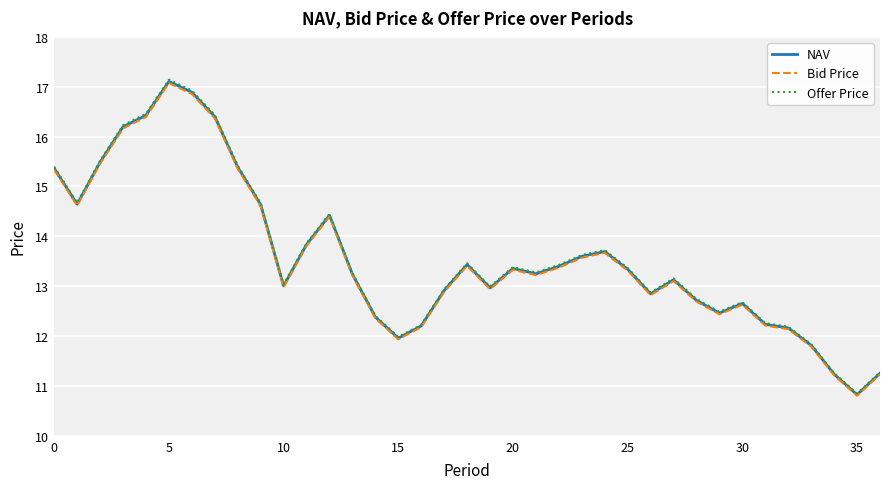

What is the minimum value for Bid Price?

10.8